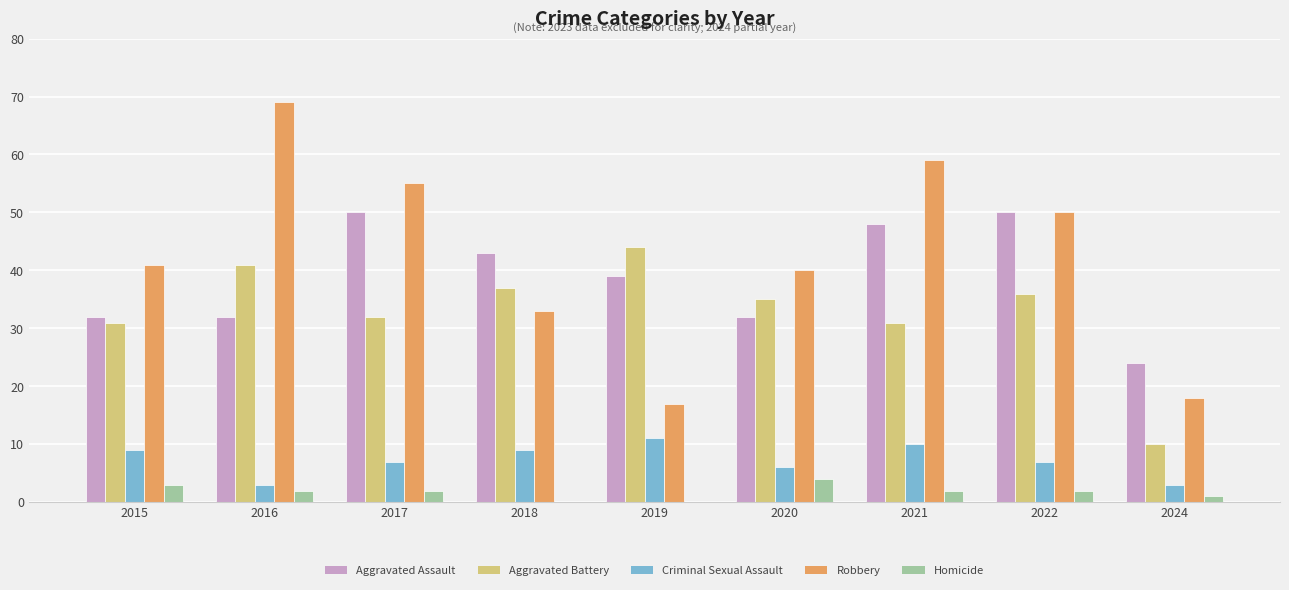

What is the maximum value for Criminal Sexual Assault?

11